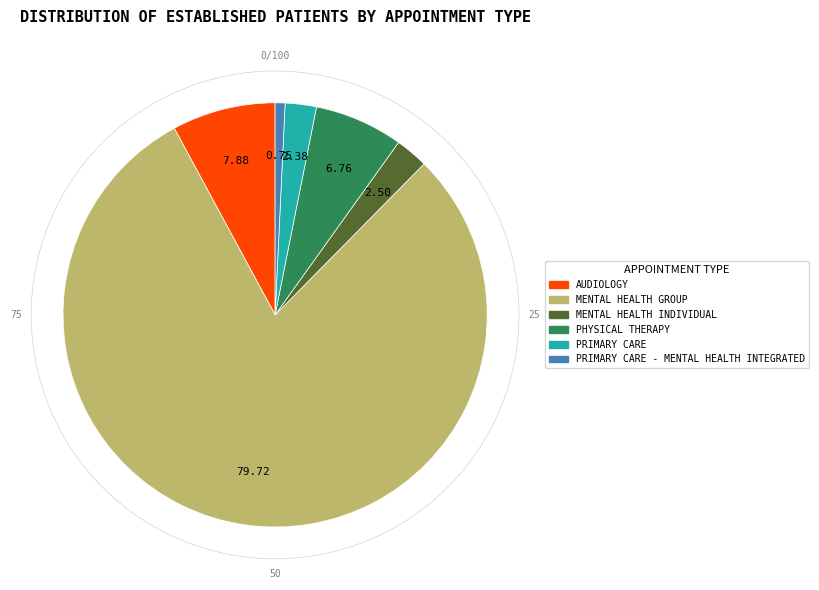

What is the largest slice in the pie chart?

MENTAL HEALTH GROUP